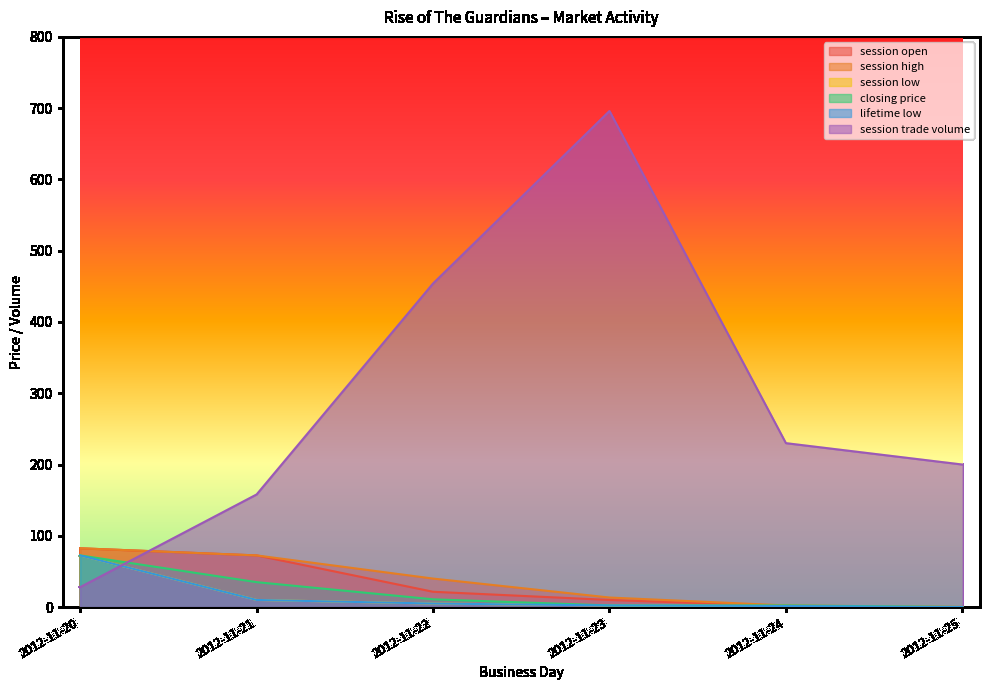

Between 2012-11-21 and 2012-11-24, which is larger?

2012-11-21